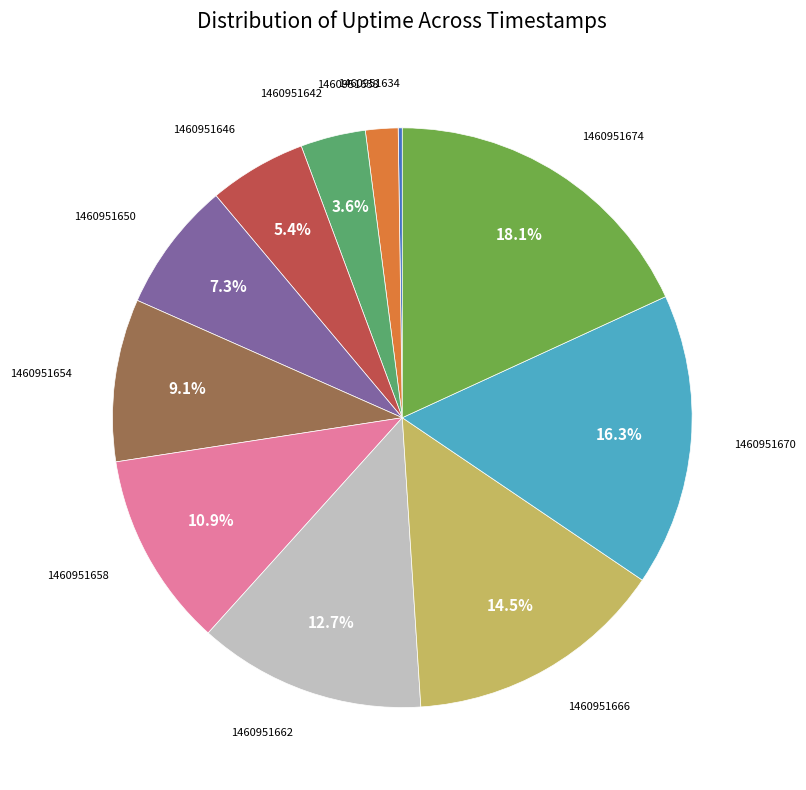

Does 1460951658 represent more than half of the total?

No